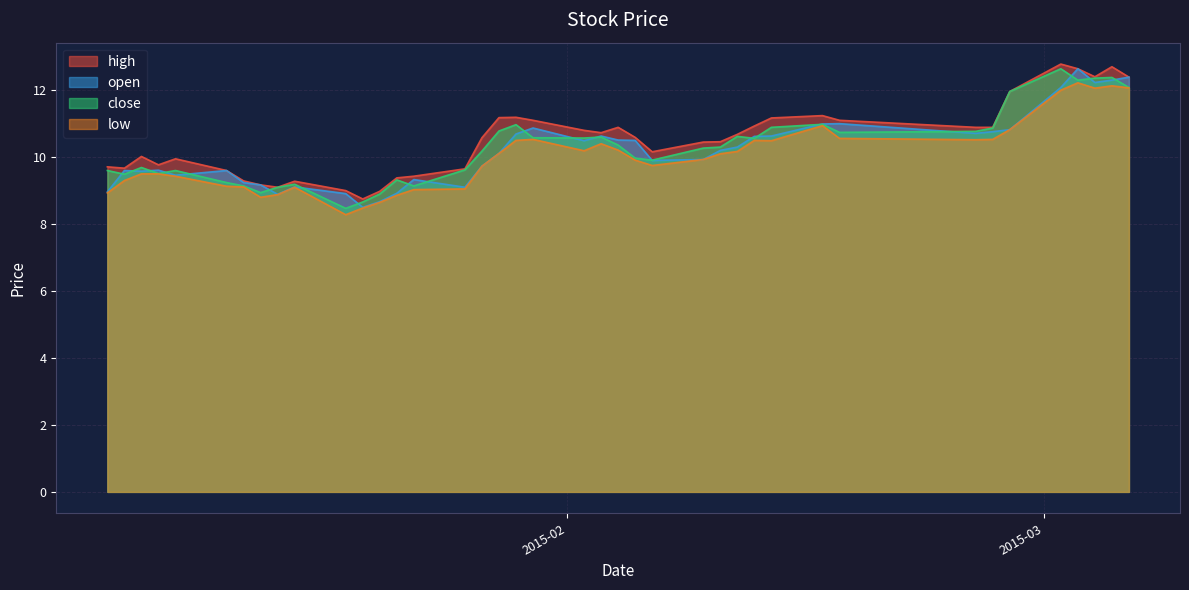

At how many categories does at least one series exceed 8?

40